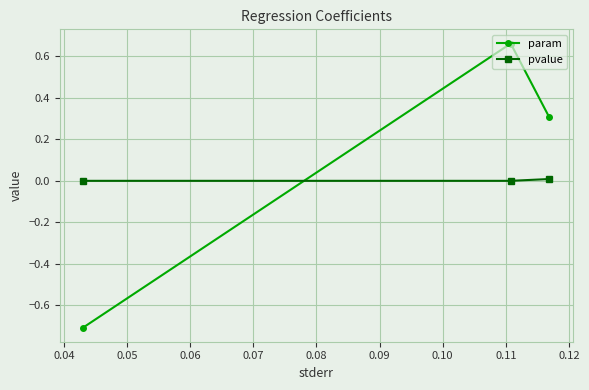

Rank the series by their average value, from highest to lowest.

param, pvalue